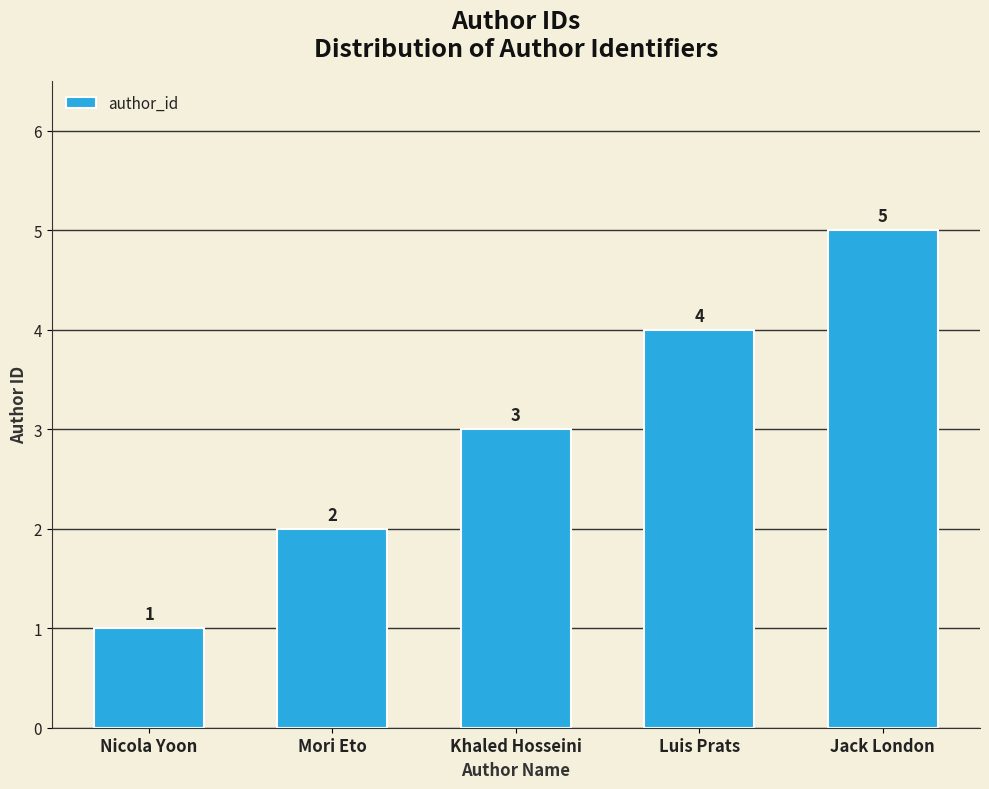

Which has a higher value, Khaled Hosseini or Luis Prats?

Luis Prats